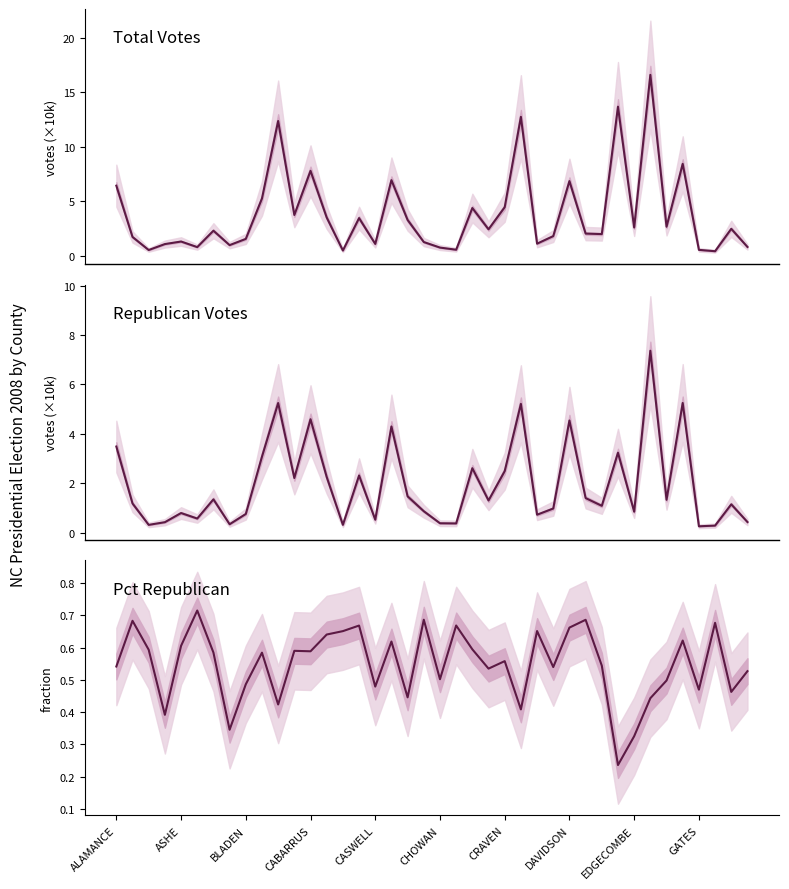

Does the chart have visible grid lines?

No